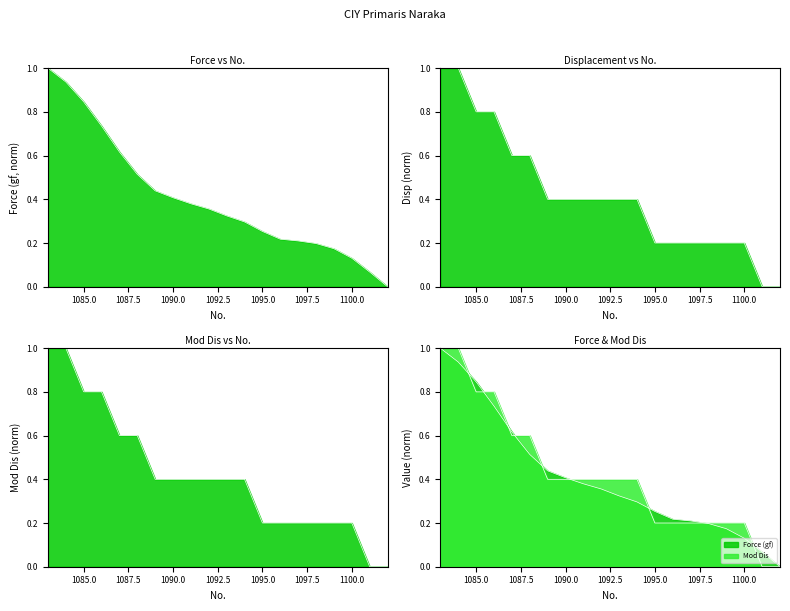

At which category is the sum across all series the highest?

1083